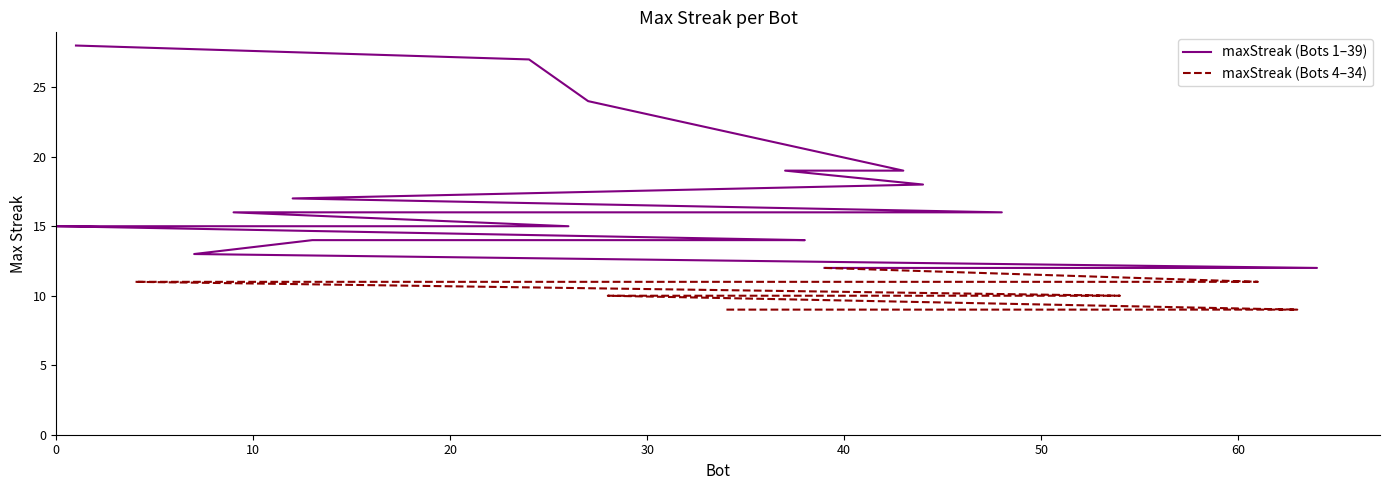

The value at 23 is 17. True or false?

False